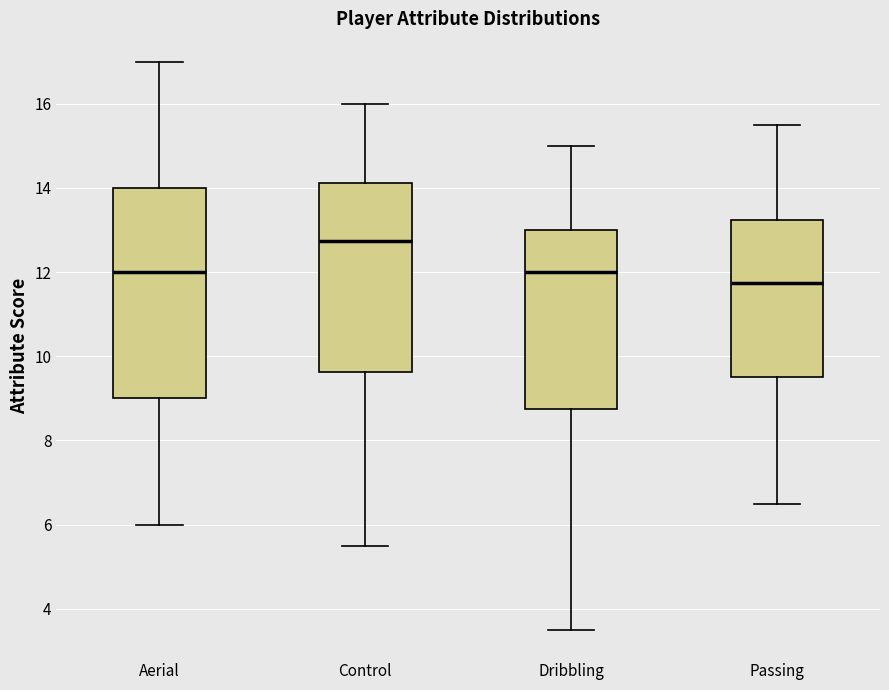

Where does the upper whisker of the box for Control end on the y-axis? The values are not printed on the chart, so give them approximately, as read against the axis.

16.0